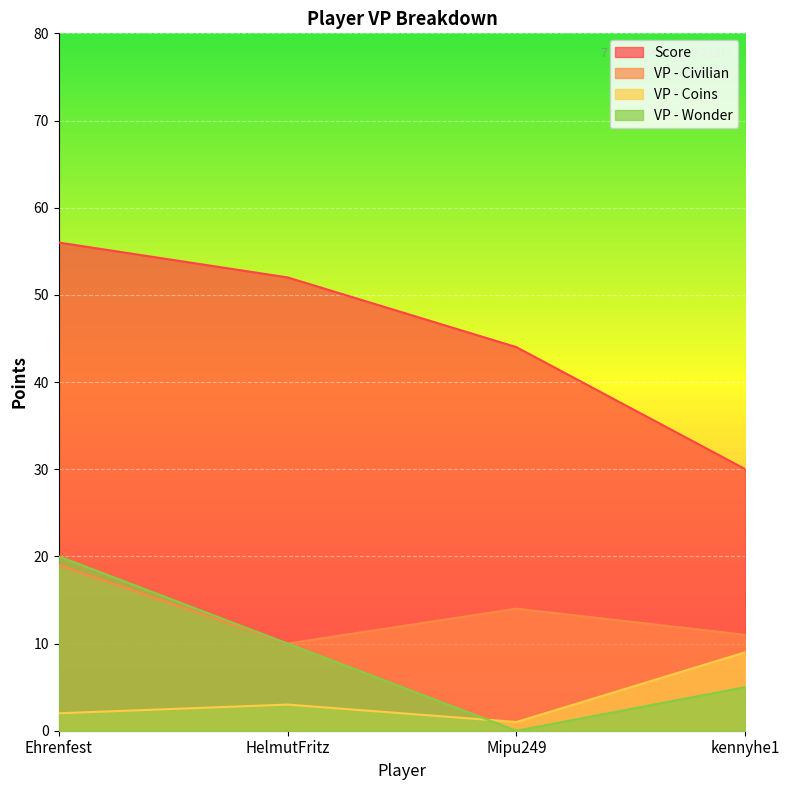

Which category has the lowest value across all series?

Mipu249